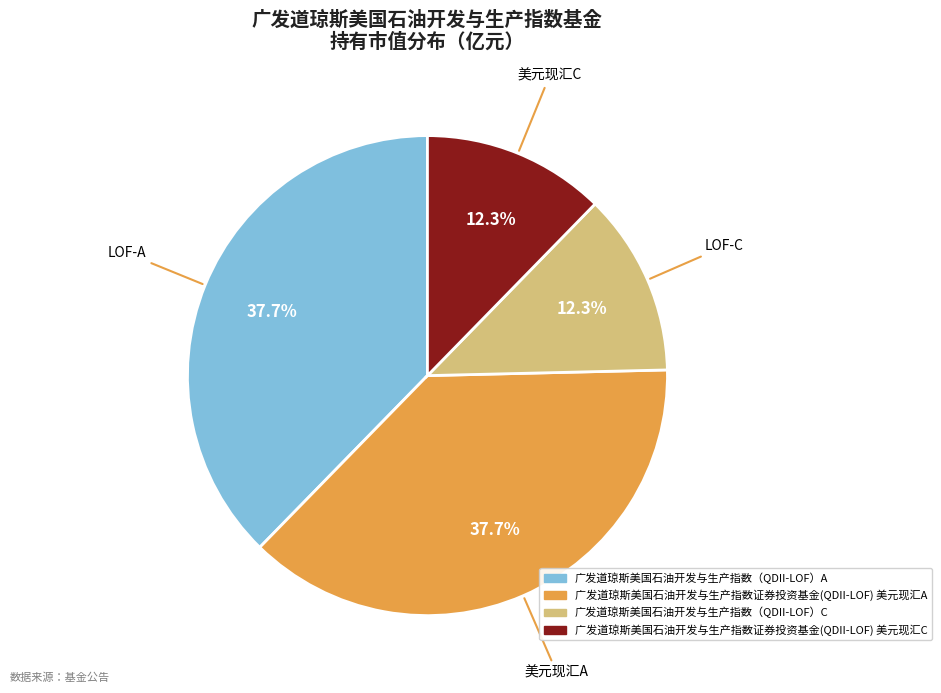

Combined, what portion of the pie is 广发道琼斯美国石油开发与生产指数（QDII-LOF）A and 广发道琼斯美国石油开发与生产指数证券投资基金(QDII-LOF) 美元现汇C?

50.0%